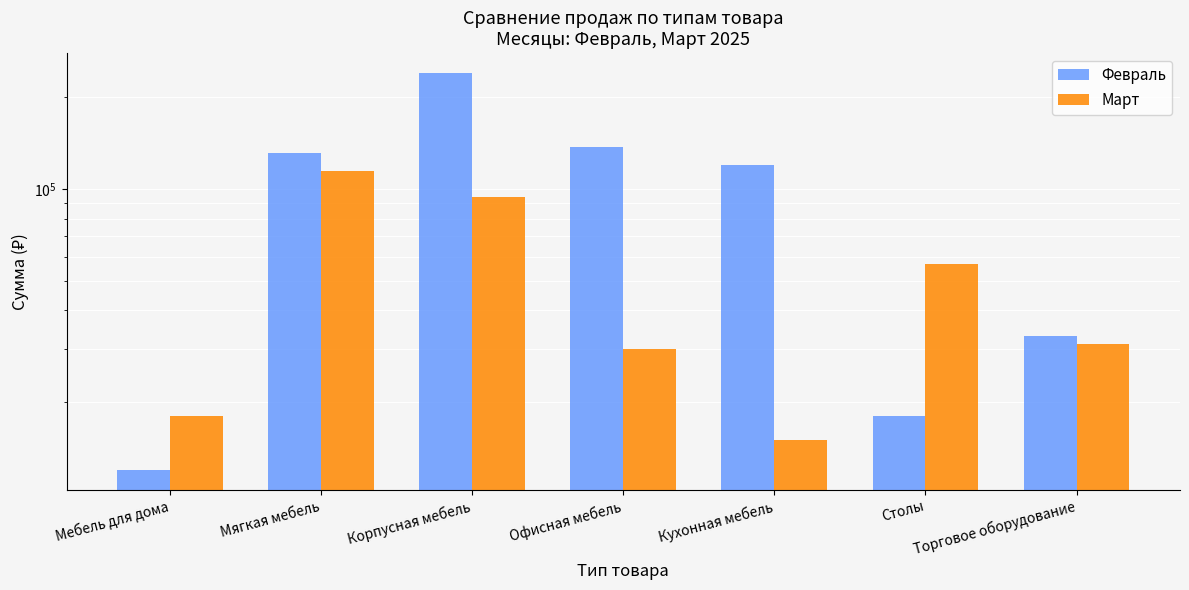

Are the bars grouped side by side (vs. stacked)?

Yes